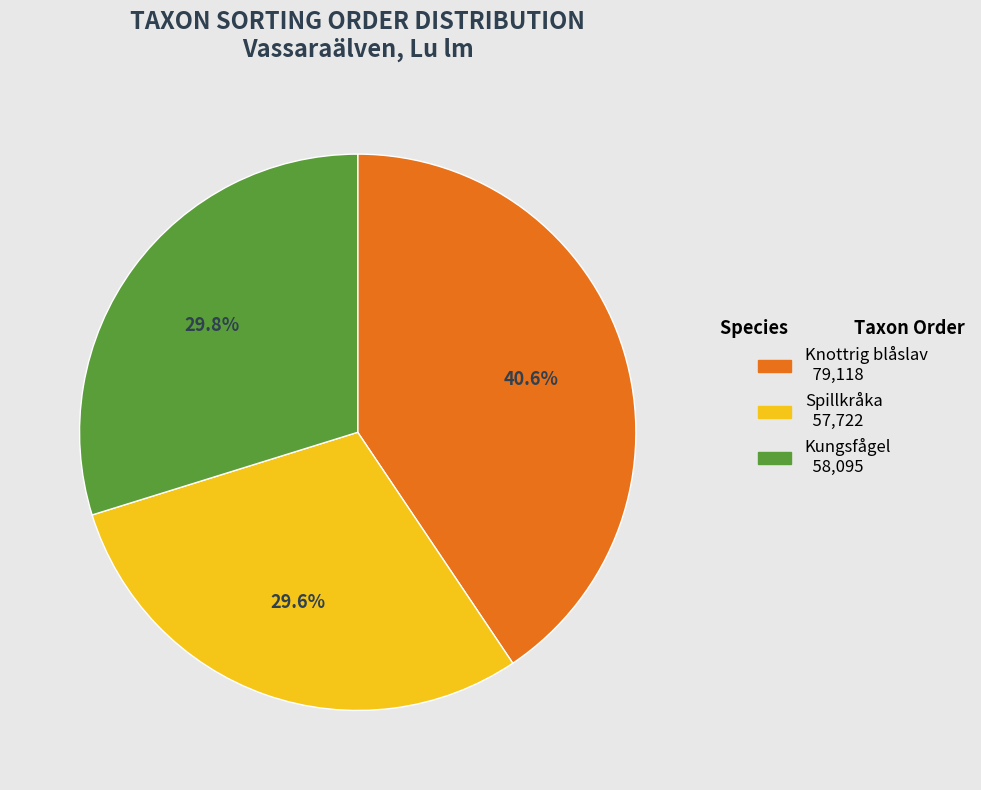

Does any single category account for the majority?

No